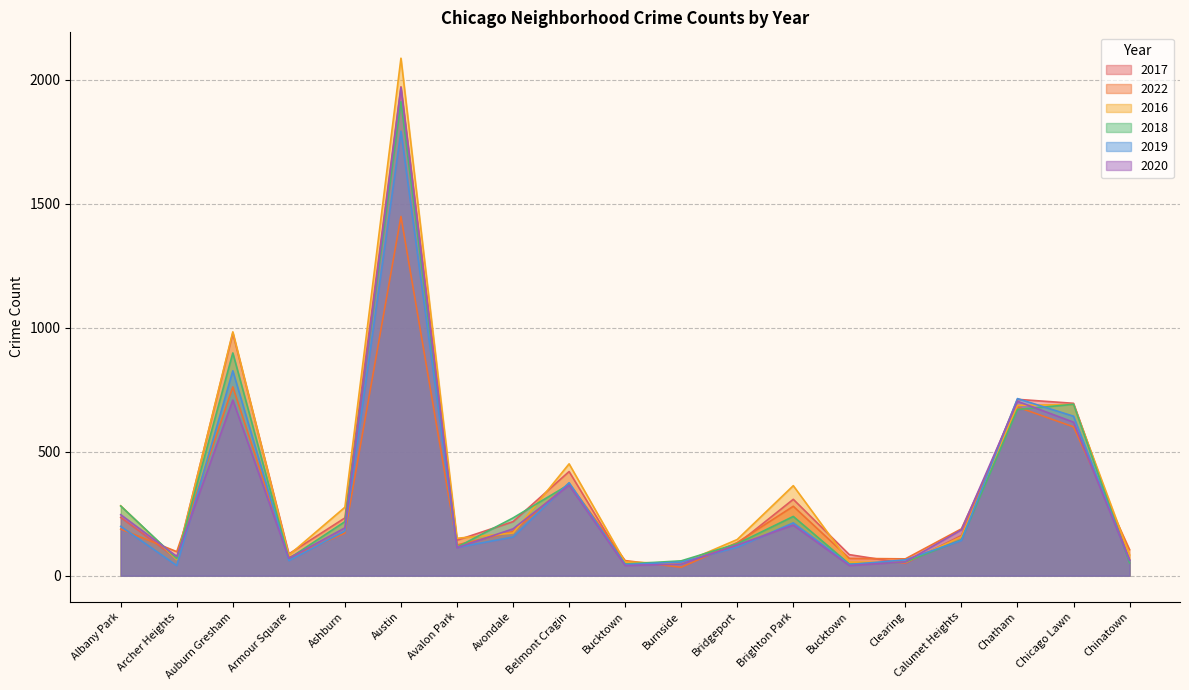

Reading right to left, transcribe all the data shown in this chart.

2017: 63	695	711	162	50	85	308	128	50	47	420	218	143	1971	233	88	978	69	235
2022: 105	600	680	189	68	70	280	134	34	61	372	178	124	1448	172	73	761	97	188
2016: 84	690	687	157	54	55	363	146	49	55	451	172	151	2086	276	83	983	65	282
2018: 52	691	670	145	55	47	239	129	60	47	368	233	115	1911	218	69	898	69	281
2019: 61	643	714	142	64	45	213	115	55	45	375	156	114	1792	180	61	826	41	199
2020: 63	619	703	185	56	41	204	124	47	41	365	189	113	1967	193	70	708	78	246